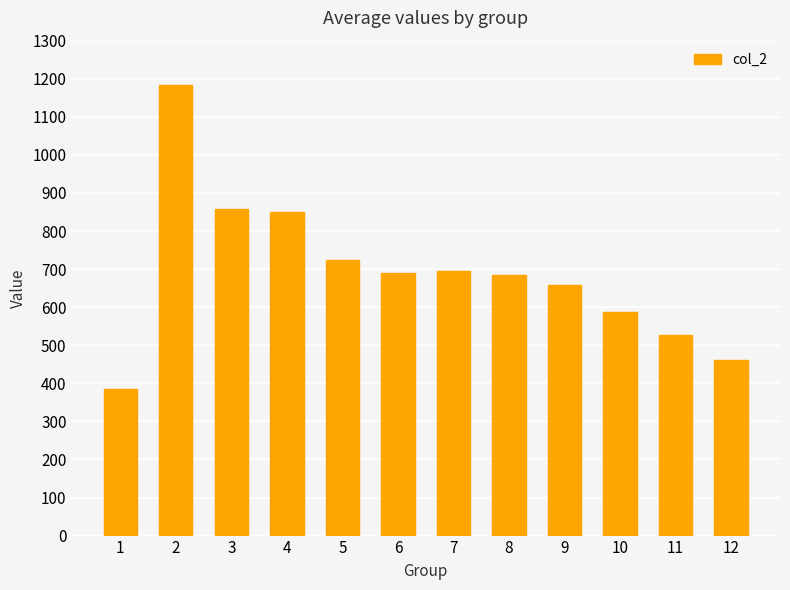

What is the difference between the values at 12 and 2?

724